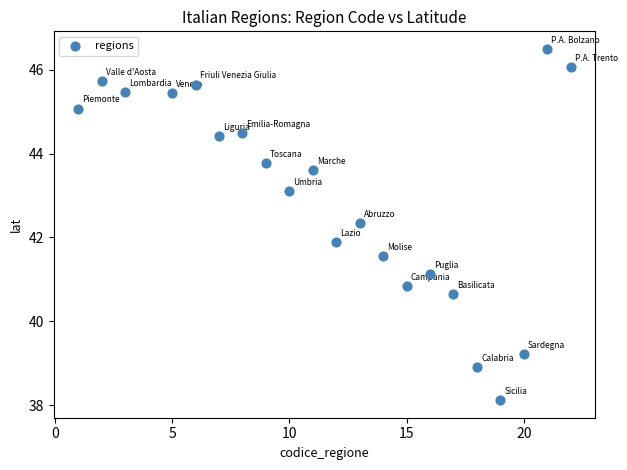

What Y value in the scatter plot is closest to 42?

41.9